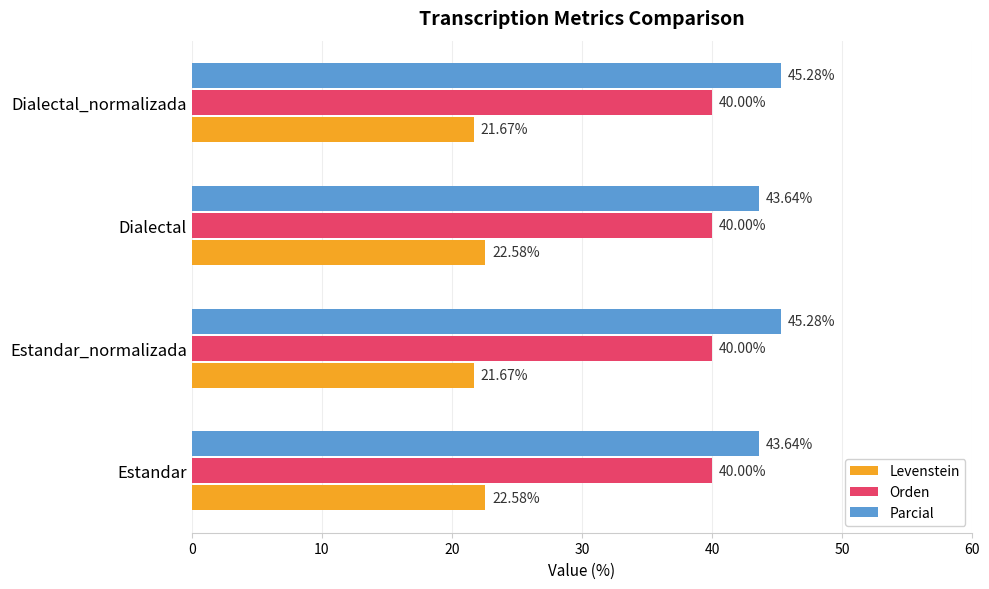

Which series has the widest spread of values?

Parcial